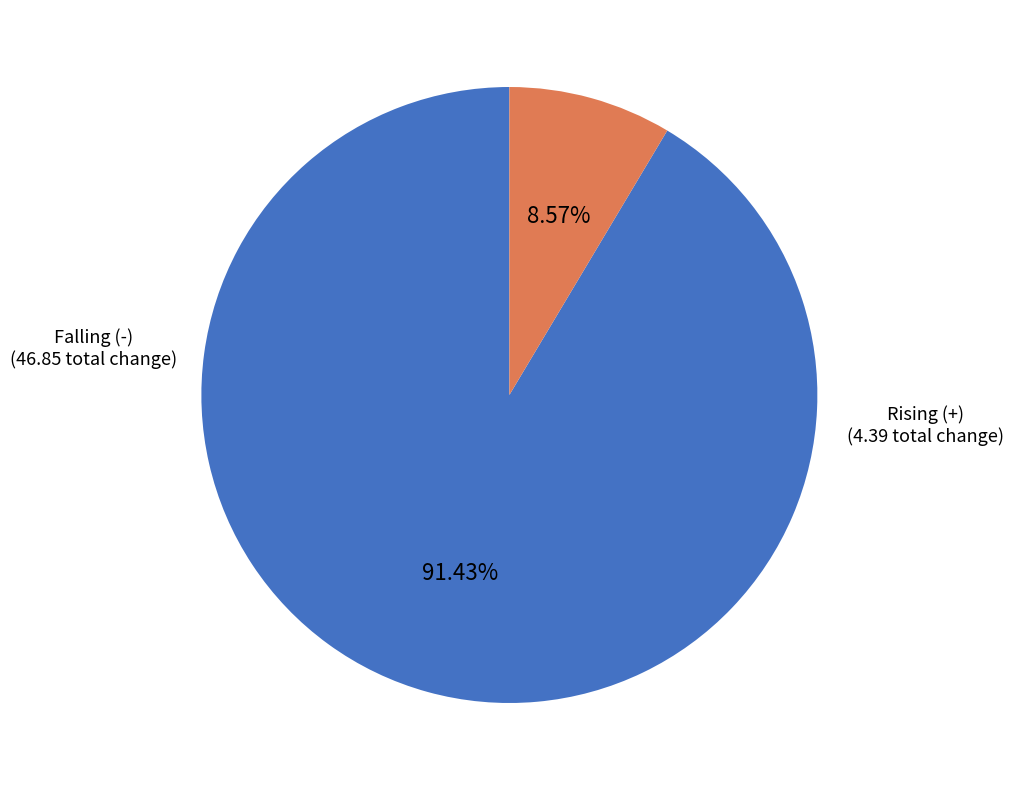

Is there a majority slice in this chart?

Yes